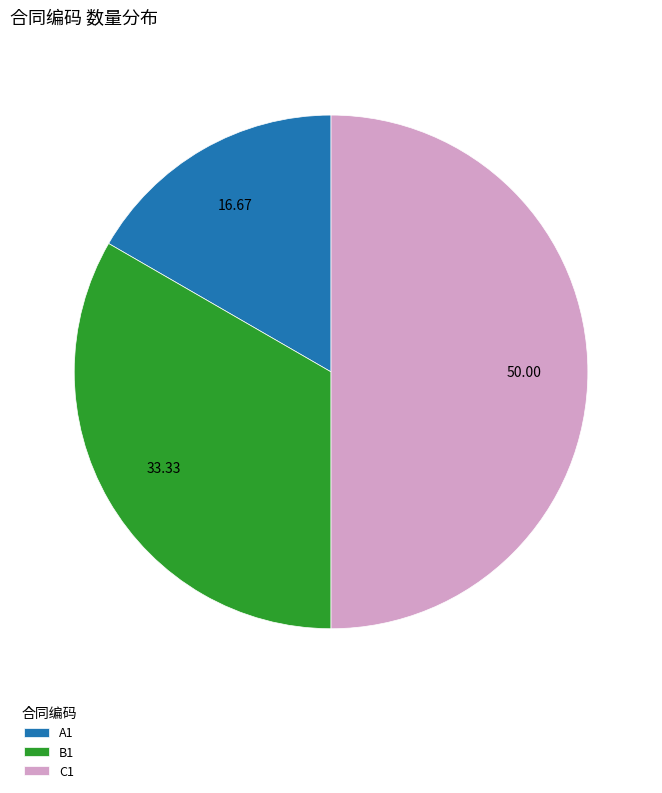

True or false: B1 accounts for 21% of the total.

False